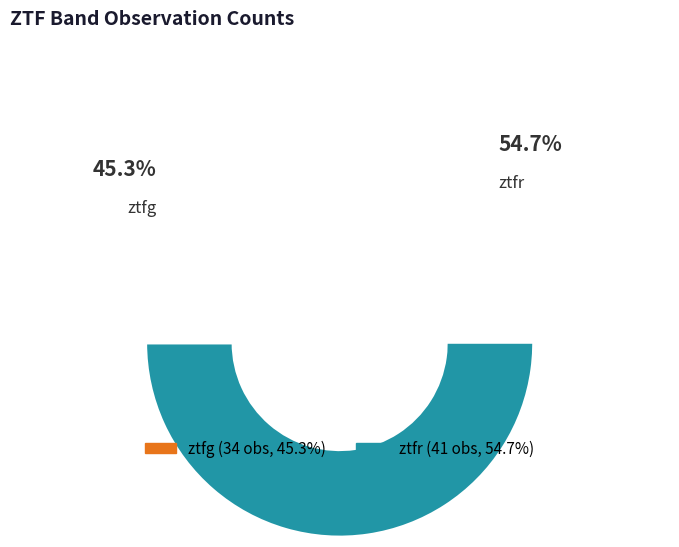

Rank the categories by value from highest to lowest.

ztfr, ztfg